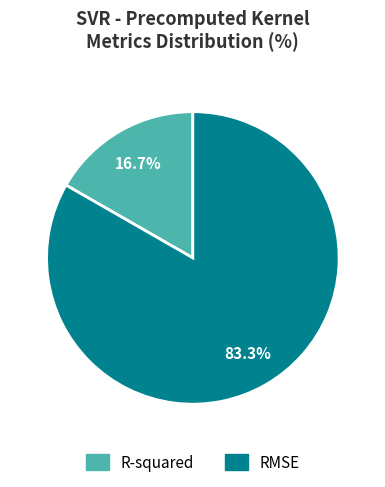

Which category has the biggest portion of the pie?

RMSE